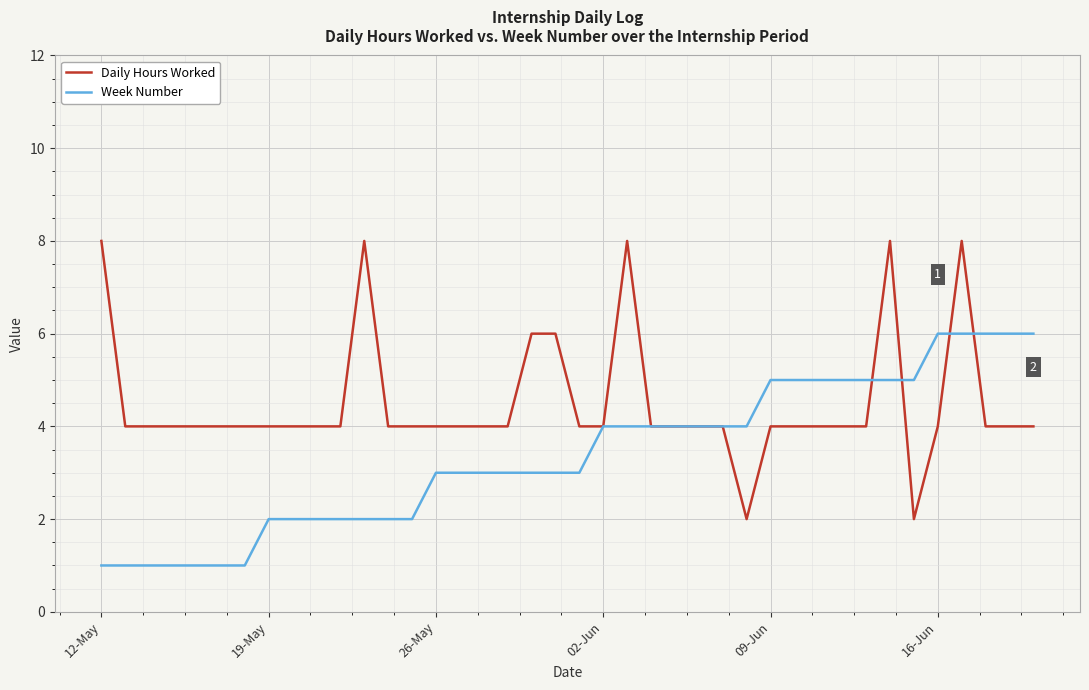

Which series has the largest total across all categories?

Daily Hours Worked